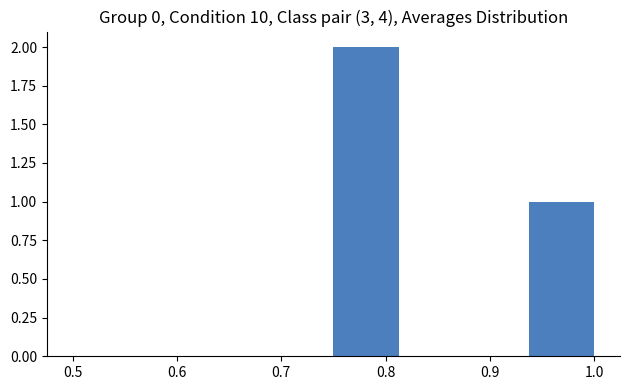

Reading left to right, list every bar in this chart as the range it spans on the x-axis followed by its height. Neither the bar edges nor the heights are printed on the chart, so give them approximately, as read against the axes.

0.50 to 0.56: 0
0.56 to 0.63: 0
0.63 to 0.69: 0
0.69 to 0.75: 0
0.75 to 0.81: 2
0.81 to 0.88: 0
0.88 to 0.94: 0
0.94 to 1.00: 1